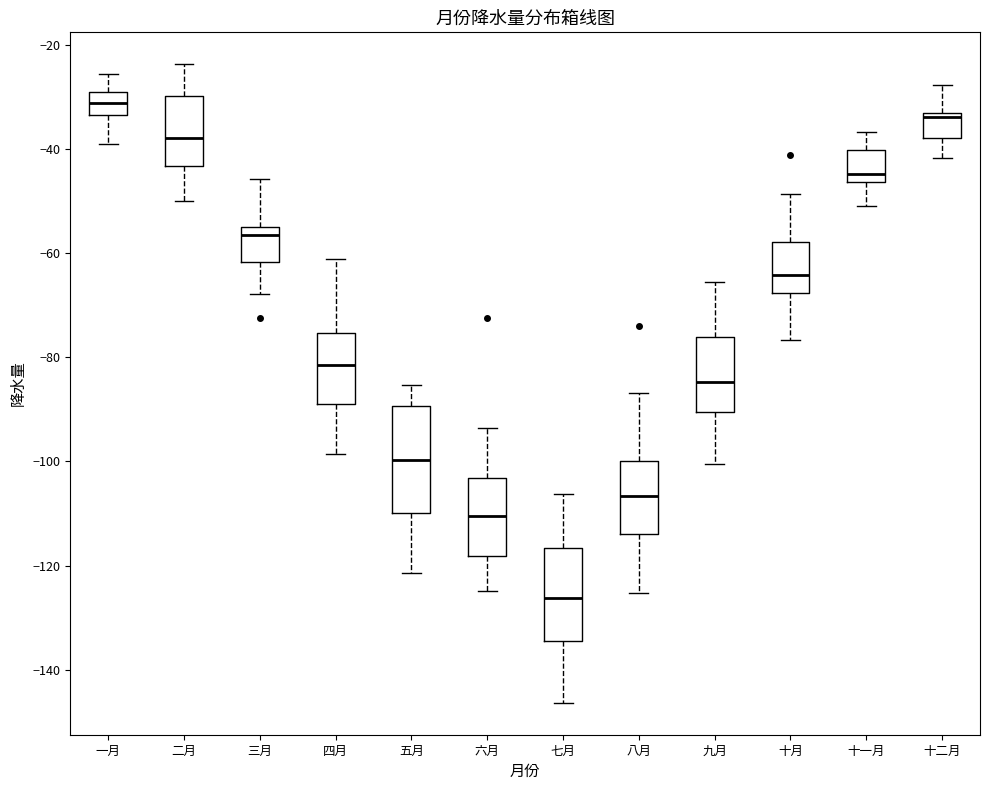

Reading left to right, read every box against the y-axis: the position of its median line, the range the box covers, and the ends of its whiskers. The values are not printed on the chart, so give them approximately, as read against the axis.

一月: median -32, box -34 to -30, whiskers -38 to -26
二月: median -38, box -44 to -30, whiskers -50 to -24
三月: median -56, box -62 to -54, whiskers -68 to -46
四月: median -82, box -88 to -76, whiskers -98 to -62
五月: median -100, box -110 to -90, whiskers -122 to -86
六月: median -110, box -118 to -104, whiskers -124 to -94
七月: median -126, box -134 to -116, whiskers -146 to -106
八月: median -106, box -114 to -100, whiskers -126 to -86
九月: median -84, box -90 to -76, whiskers -100 to -66
十月: median -64, box -68 to -58, whiskers -76 to -48
十一月: median -44, box -46 to -40, whiskers -50 to -36
十二月: median -34 (just below the box's upper edge), box -38 to -34, whiskers -42 to -28